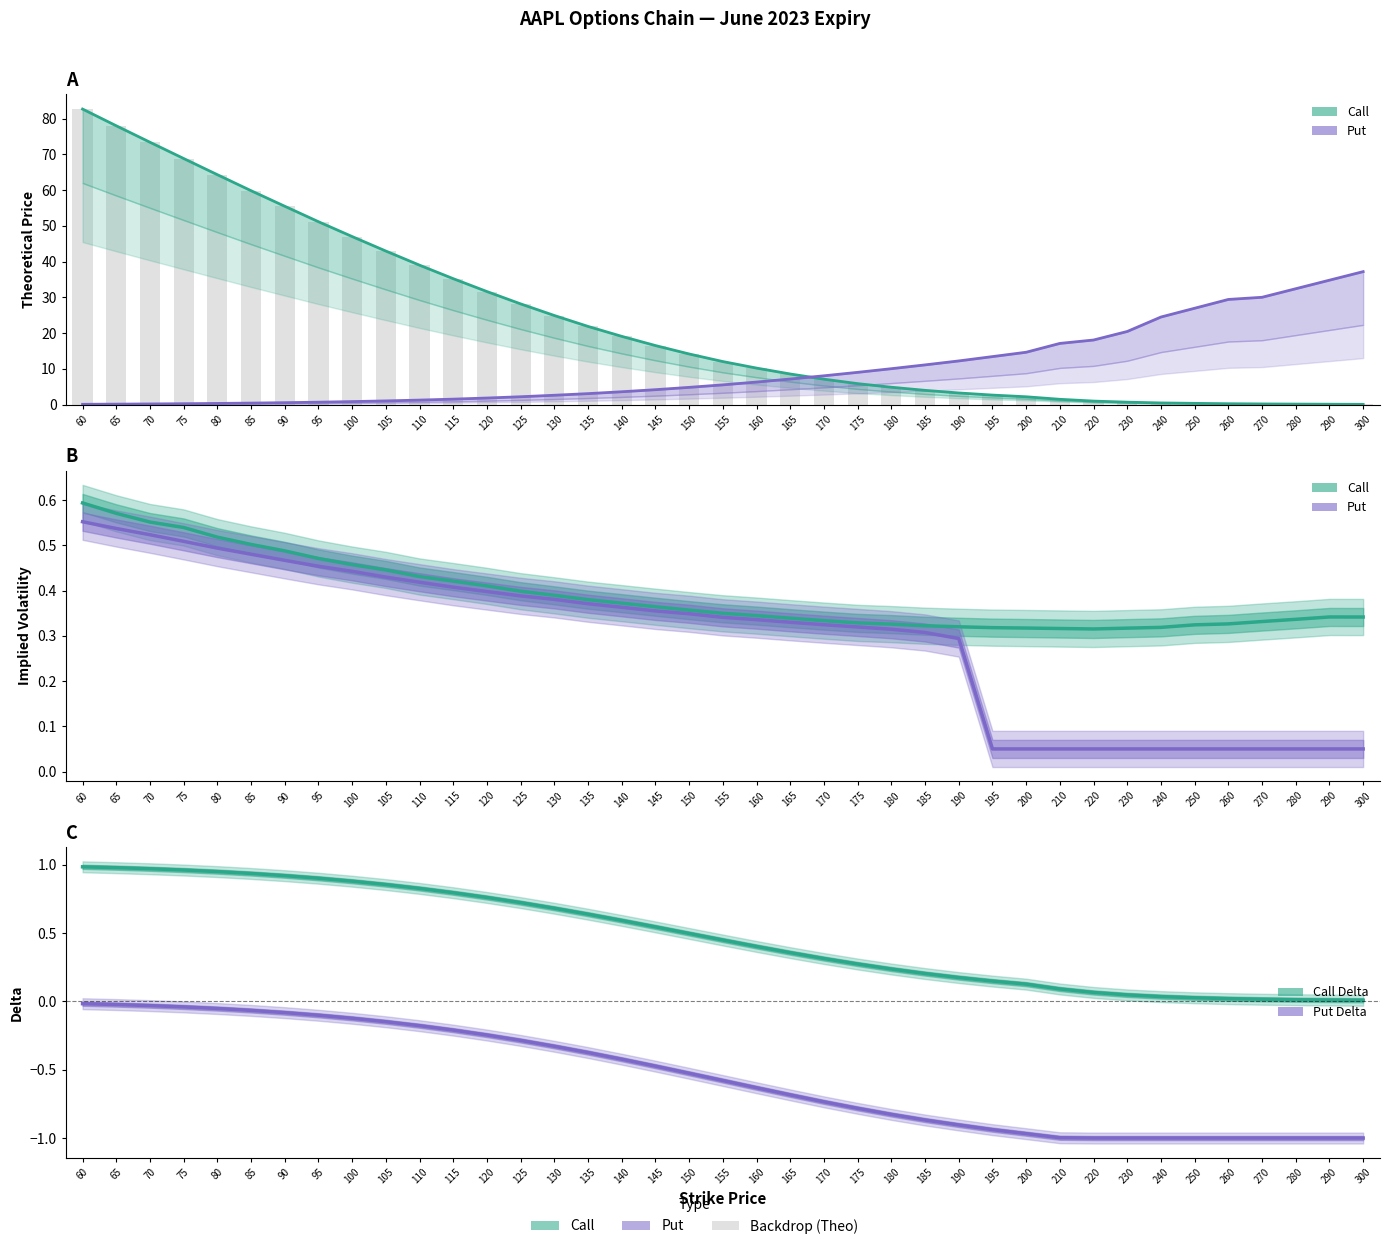

What is the highest value of the Put IV series?

0.6